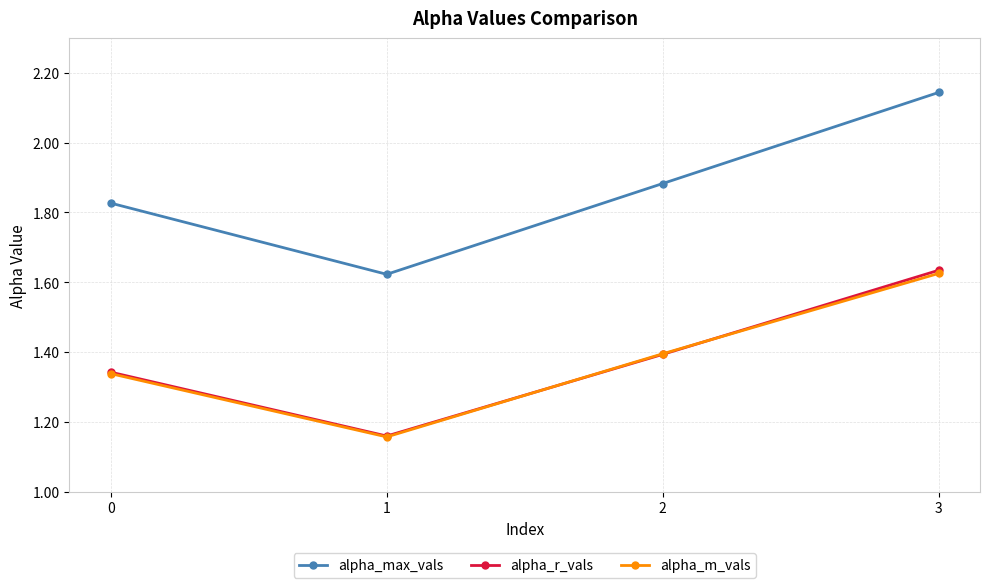

True or false: alpha_r_vals and alpha_max_vals intersect in this chart.

False